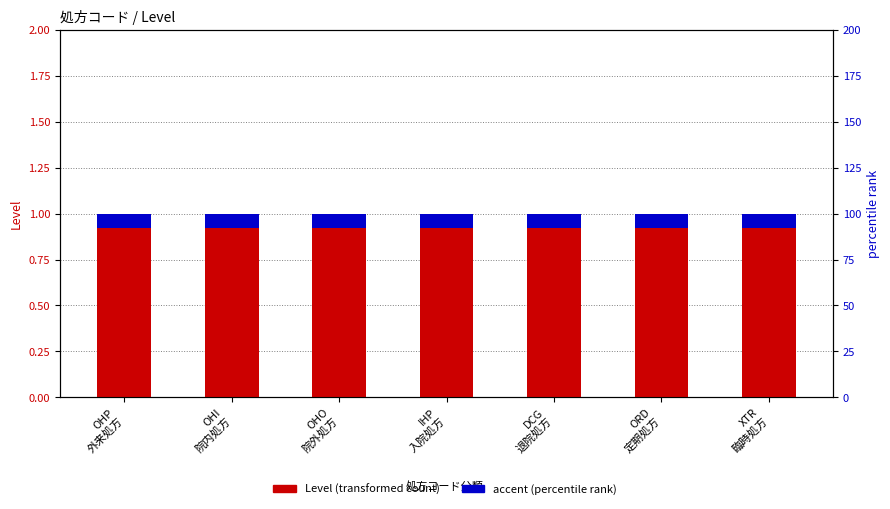

What is the maximum value for accent (percentile rank)?

0.1